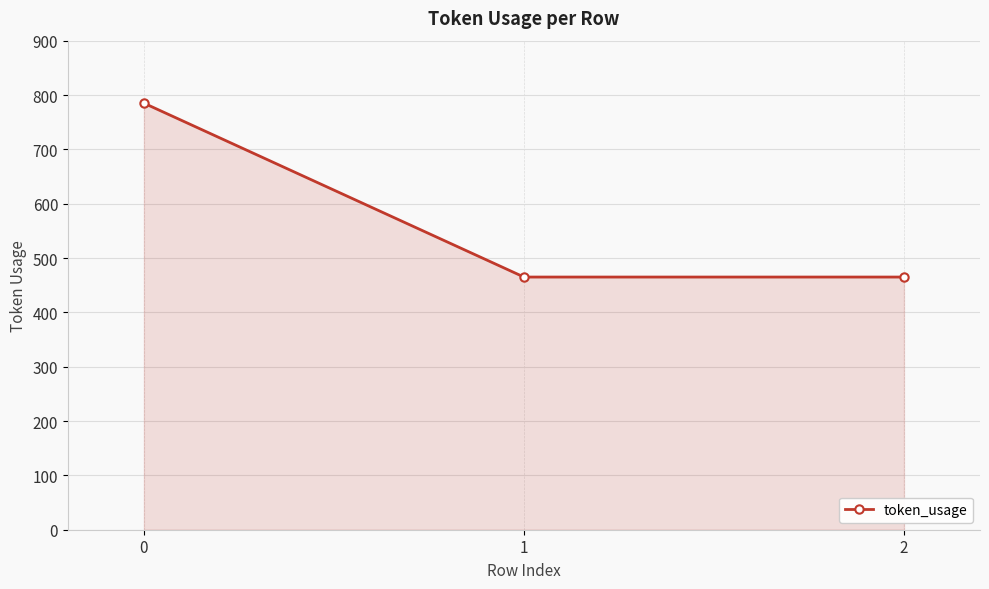

How many series are shown in this chart?

1